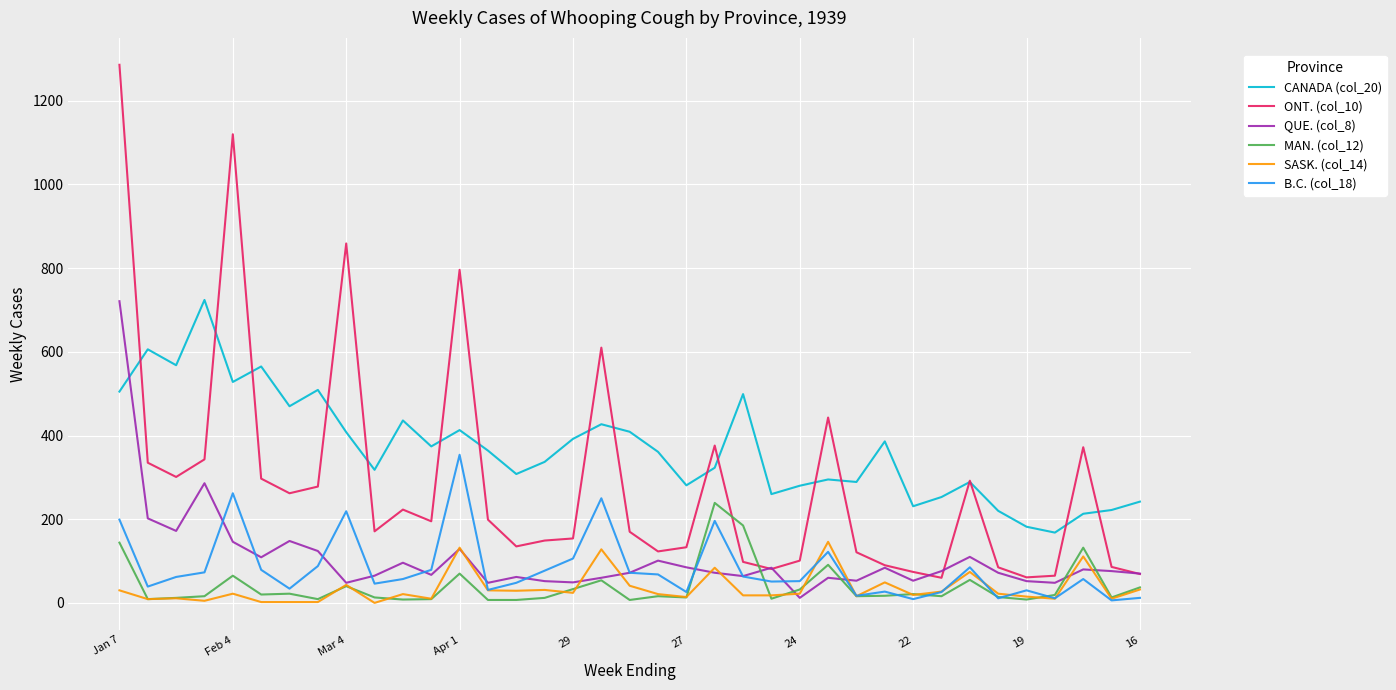

What is the difference between the maximum and minimum values in the MAN. (col_12) series?

232